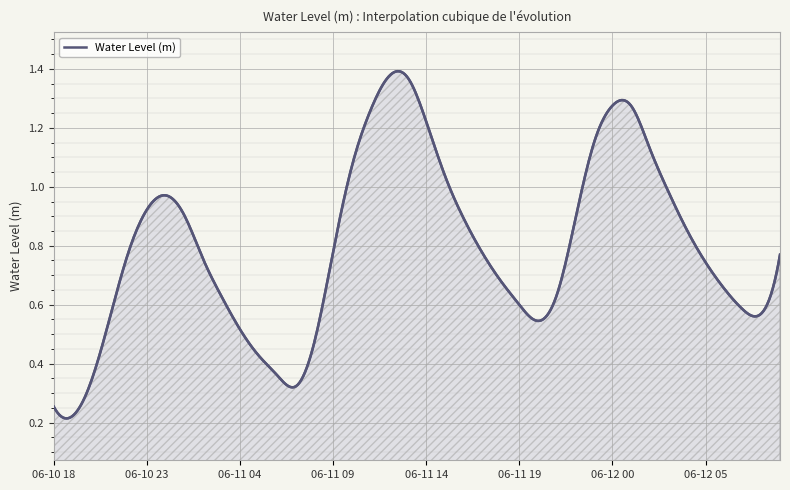

List the labels in order of value, largest first.

2025-06-11 12:00, 2025-06-11 13:00, 2025-06-12 01:00, 2025-06-12 00:00, 2025-06-11 11:00, 2025-06-11 14:00, 2025-06-11 23:00, 2025-06-12 02:00, 2025-06-11 10:00, 2025-06-11 15:00, 2025-06-12 03:00, 2025-06-11 00:00, 2025-06-10 23:00, 2025-06-11 01:00, 2025-06-11 16:00, 2025-06-11 22:00, 2025-06-12 04:00, 2025-06-11 09:00, 2025-06-11 17:00, 2025-06-10 22:00, 2025-06-12 09:00, 2025-06-11 02:00, 2025-06-12 05:00, 2025-06-11 18:00, 2025-06-12 06:00, 2025-06-11 21:00, 2025-06-11 03:00, 2025-06-11 19:00, 2025-06-12 07:00, 2025-06-12 08:00, 2025-06-10 21:00, 2025-06-11 20:00, 2025-06-11 04:00, 2025-06-11 08:00, 2025-06-11 05:00, 2025-06-11 06:00, 2025-06-10 20:00, 2025-06-11 07:00, 2025-06-10 18:00, 2025-06-10 19:00